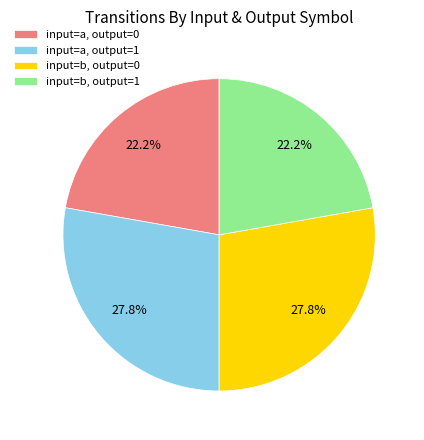

What is the total percentage of input=a, output=0 and input=a, output=1?

50.0%